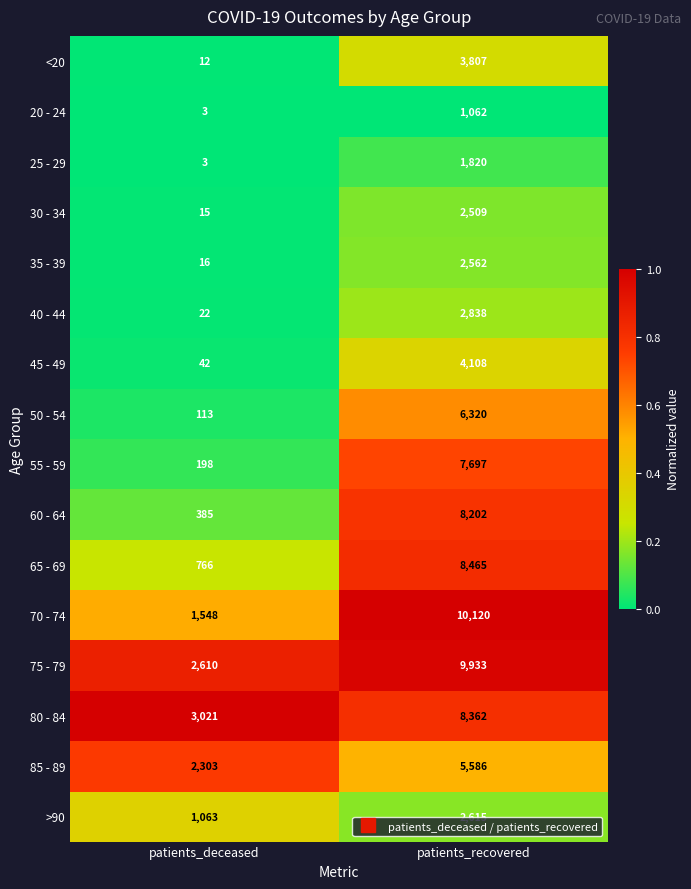

What is the difference between the 40 - 44 values at patients_deceased and patients_recovered?

2816